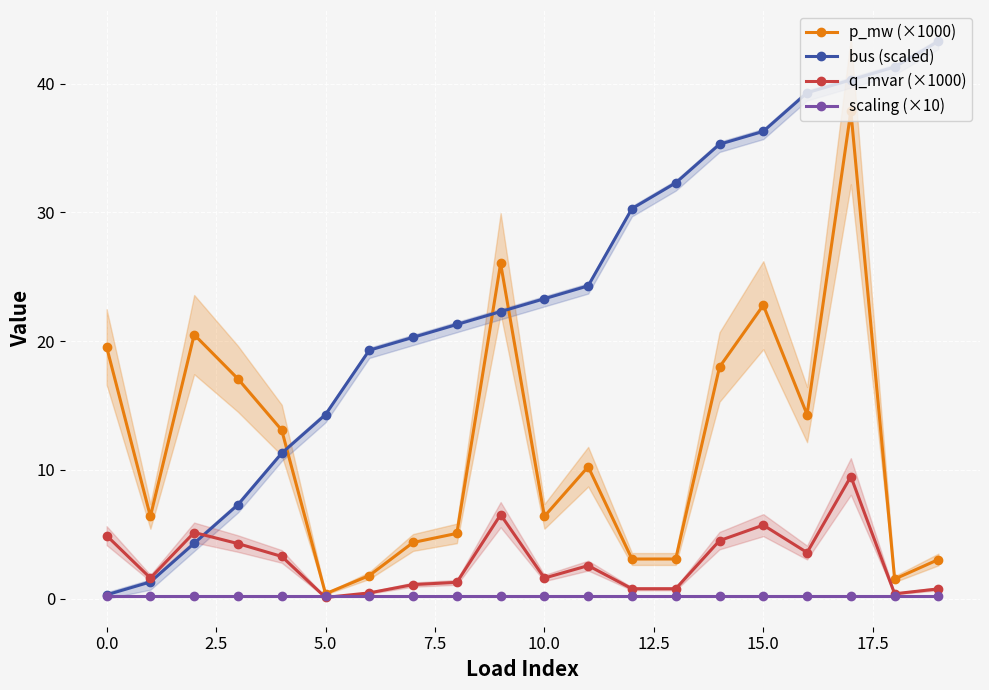

What is the difference between the maximum and minimum values in the bus (scaled) series?

43.0